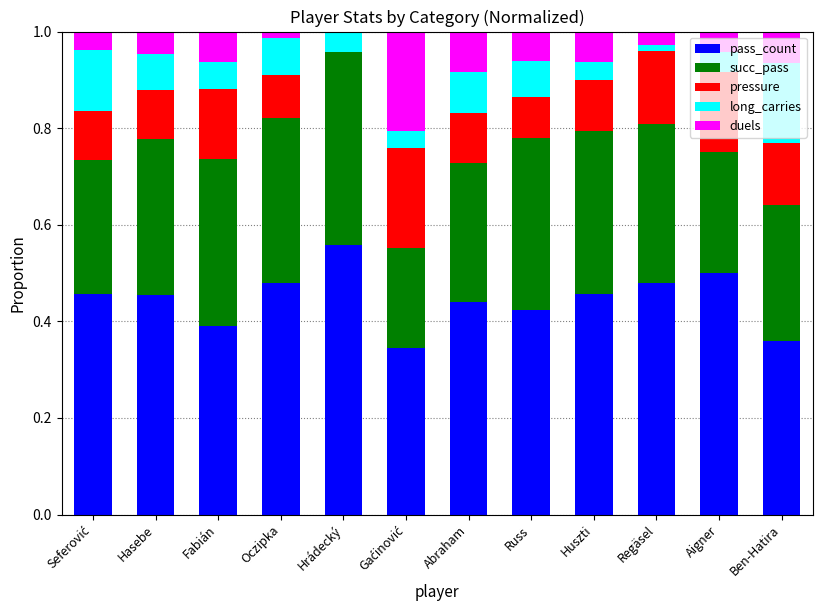

What is the total value across all series at Abraham?

1.0